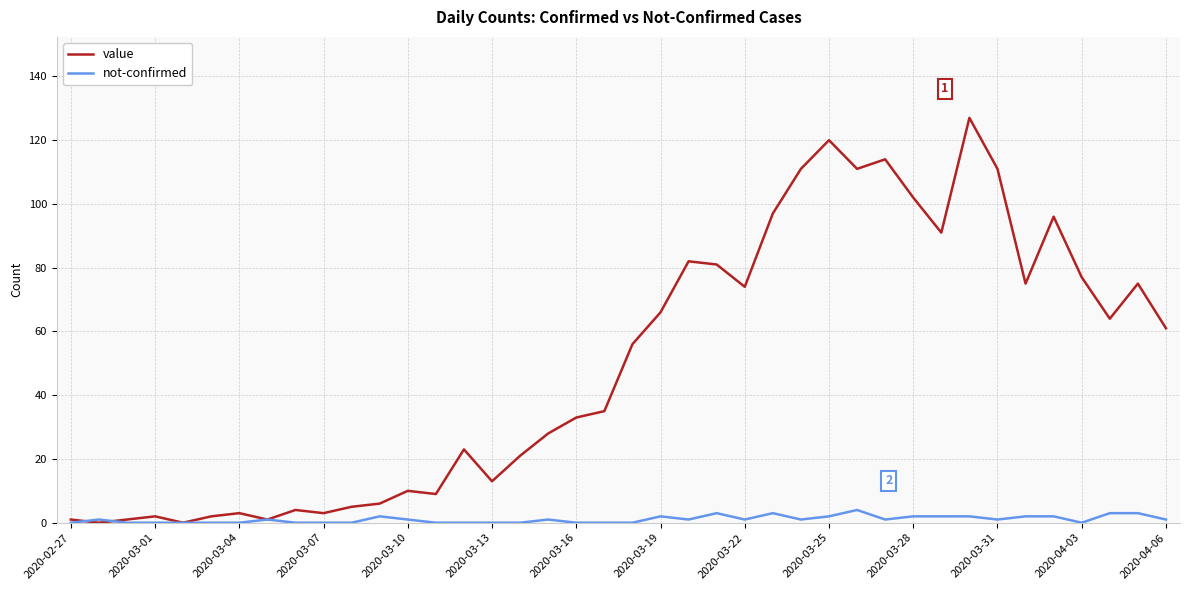

What are all the series names shown in the legend?

value, not-confirmed